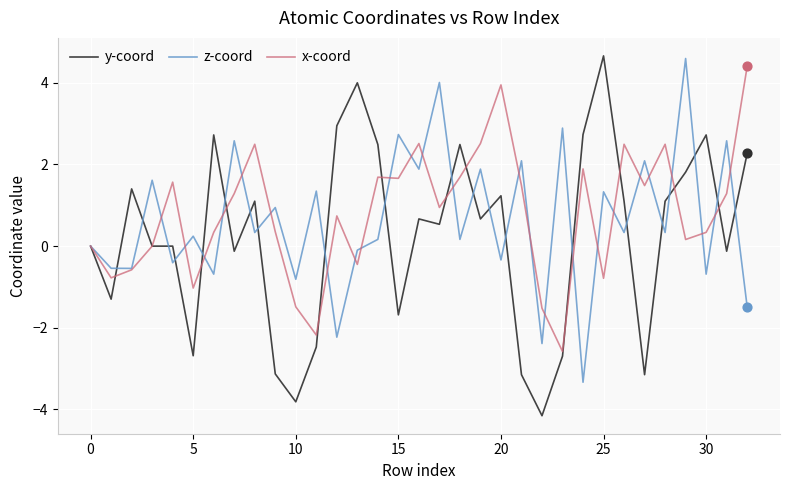

Which series has the widest spread of values?

y-coord